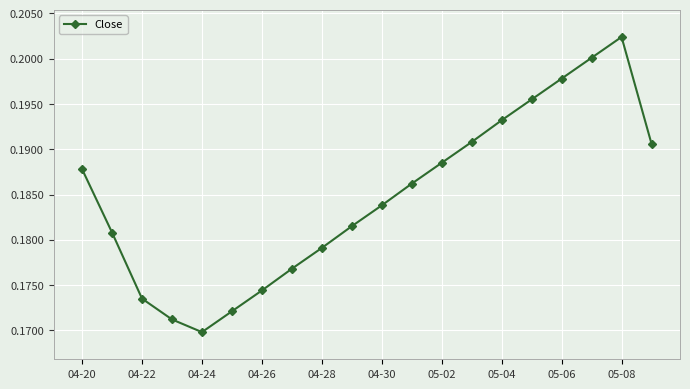

Count the values in the range 0 to 1.

20